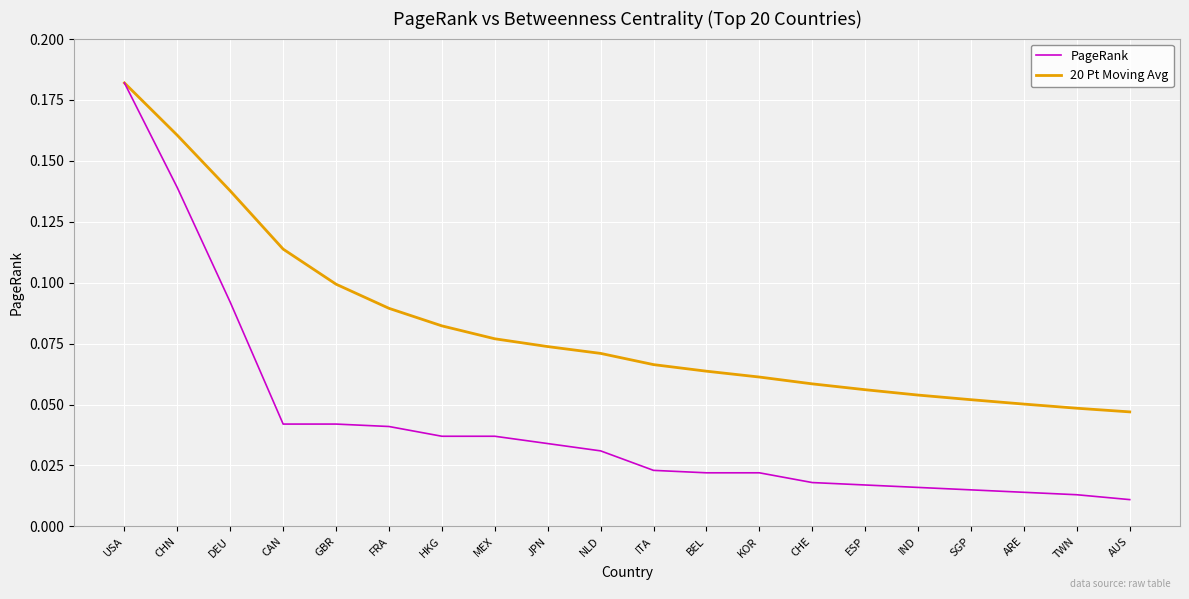

List the series in order of their overall mean, highest first.

20 Pt Moving Avg, PageRank